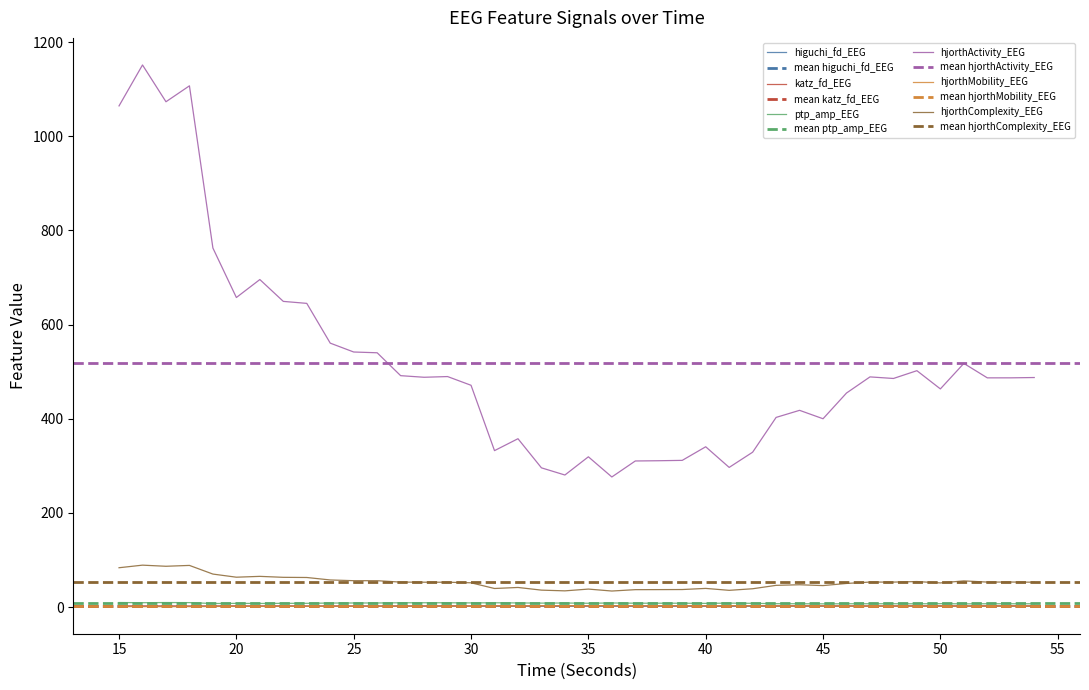

What is the average value of the higuchi_fd_EEG series?

1.6